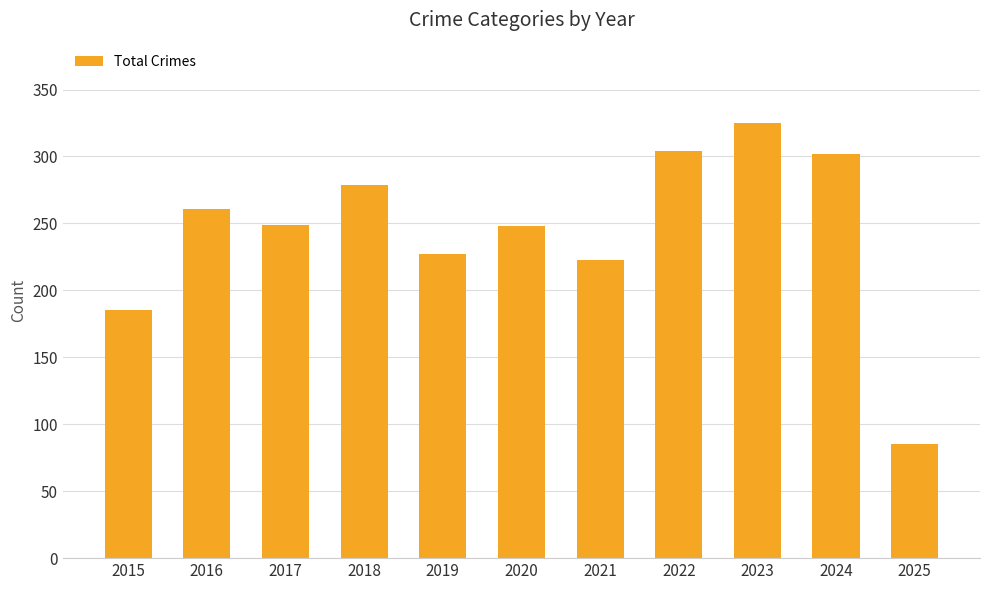

What is the maximum value shown in the chart?

325